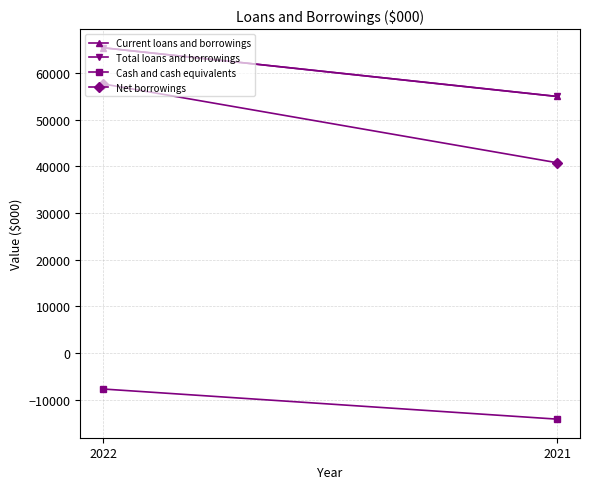

What is the sum of all Total loans and borrowings values?

120387